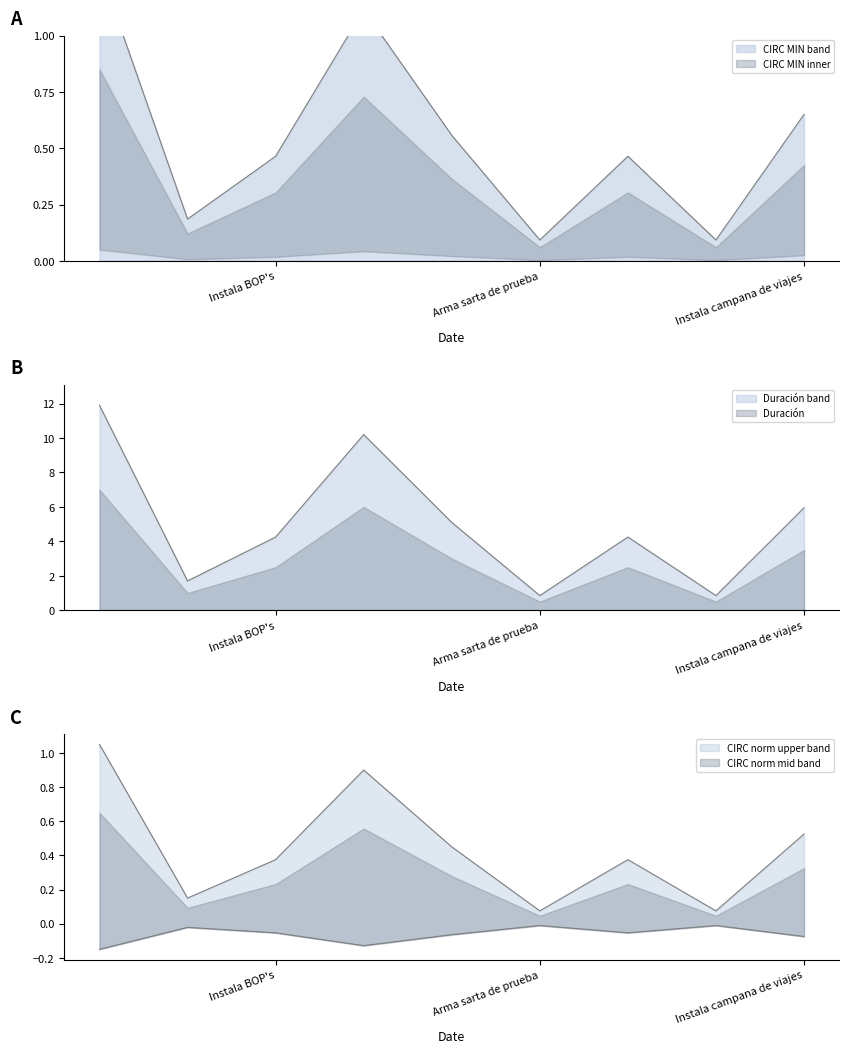

True or false: Duración and CIRC MIN intersect in this chart.

False